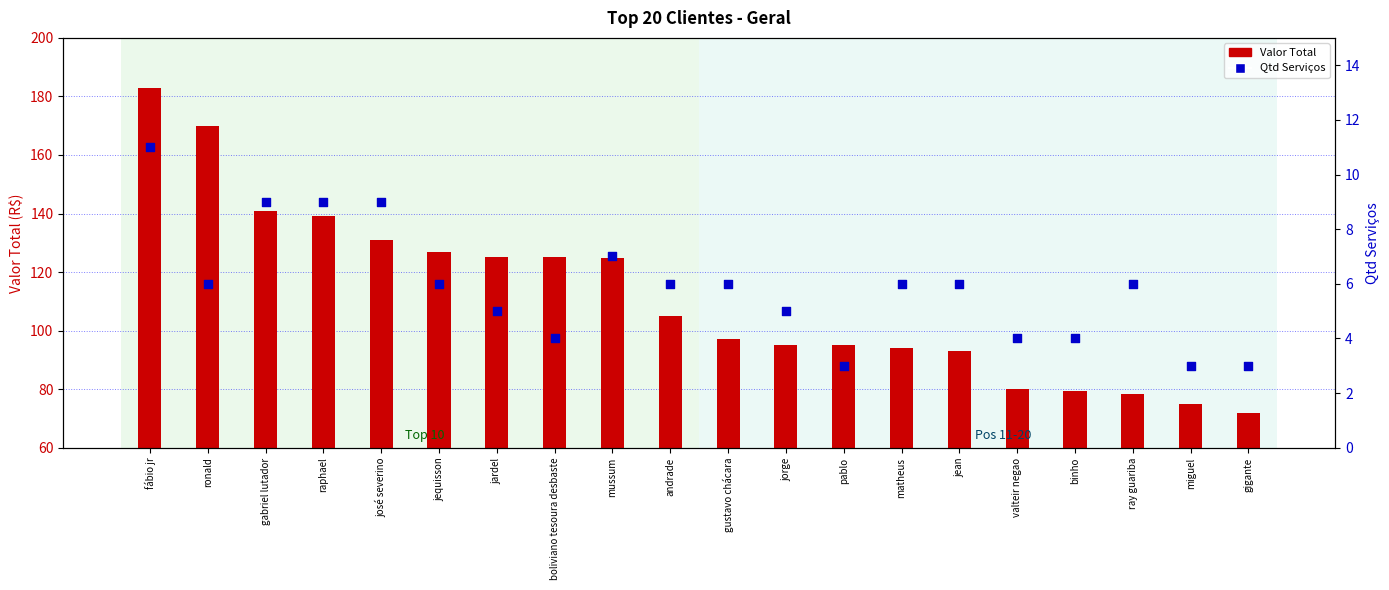

At which category is the sum across all series the highest?

fábio jr